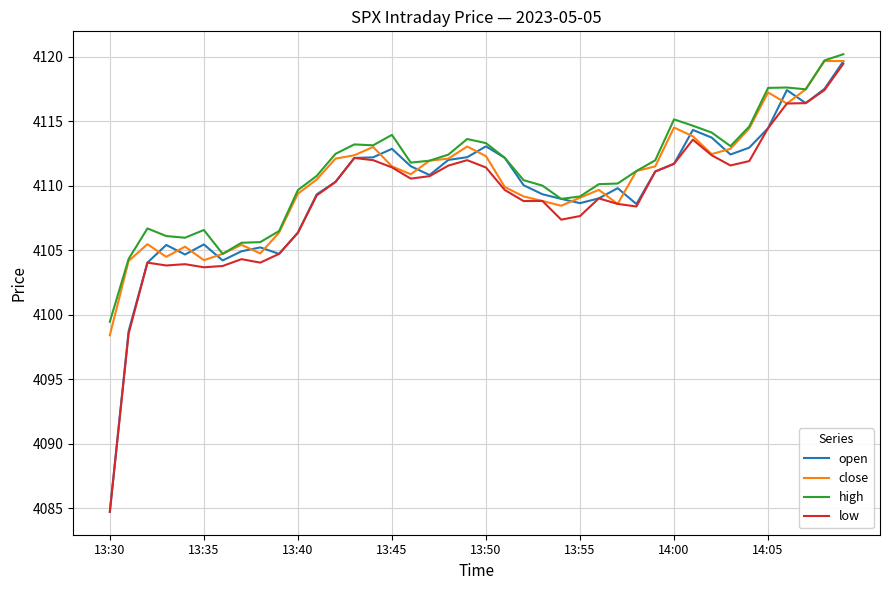

Which series has the widest spread of values?

open